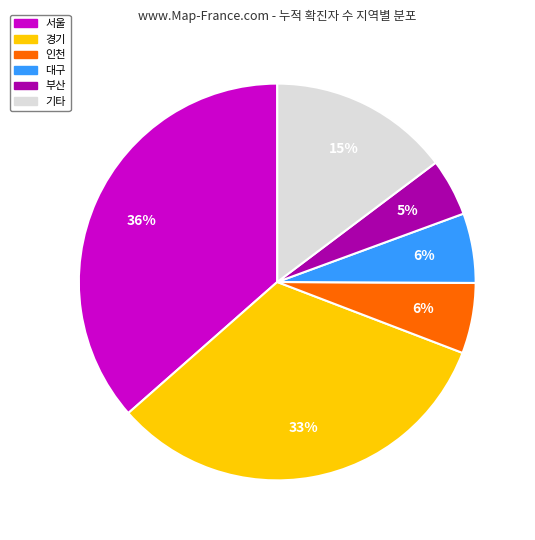

To the nearest percent, what is the average slice percentage?

17%